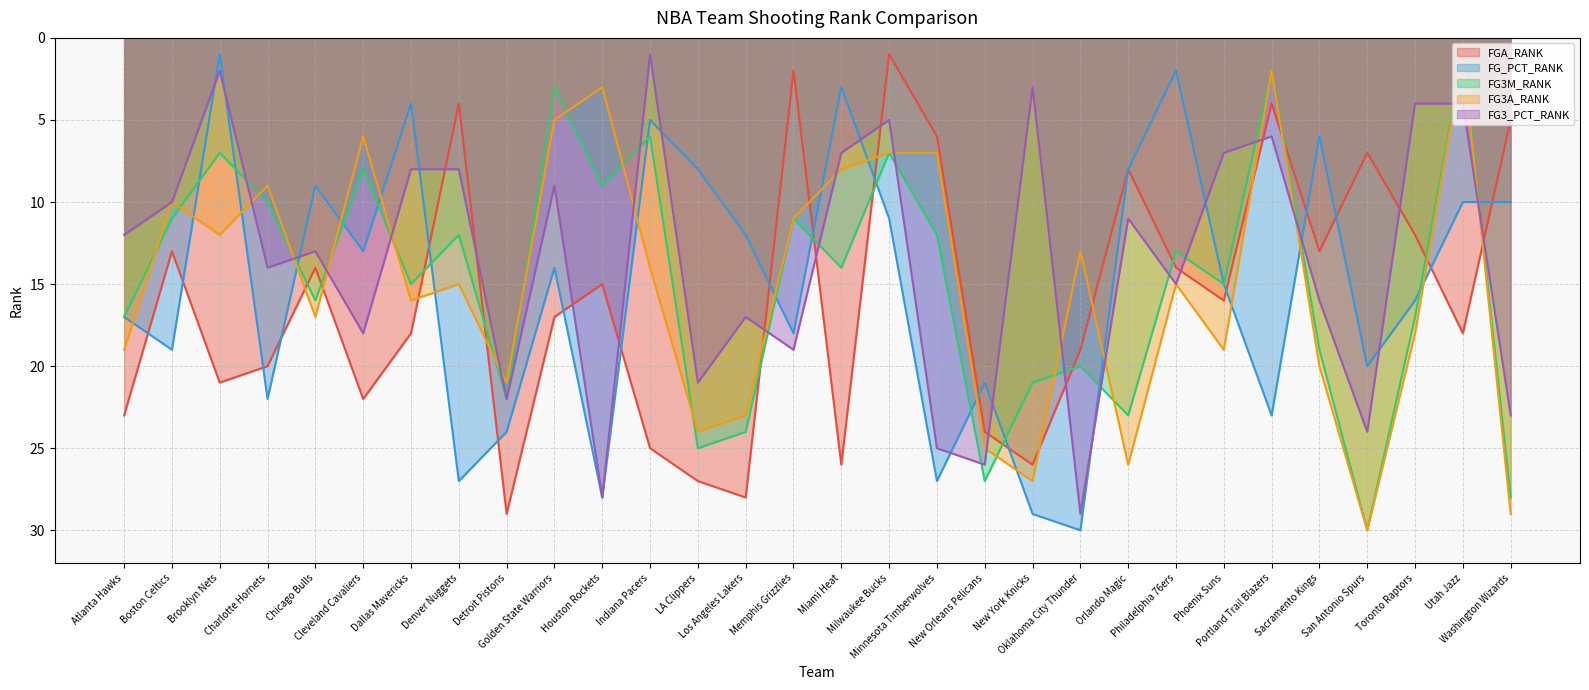

At which category does FG3_PCT_RANK reach its first local valley?

Brooklyn Nets